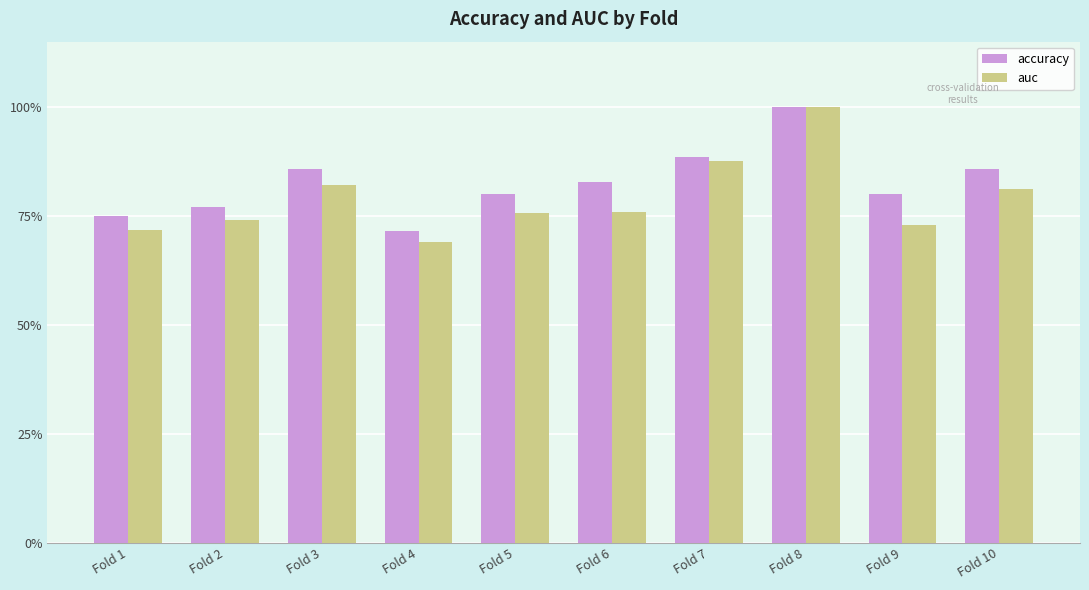

What is the difference between the accuracy values at Fold 4 and Fold 9?

0.1